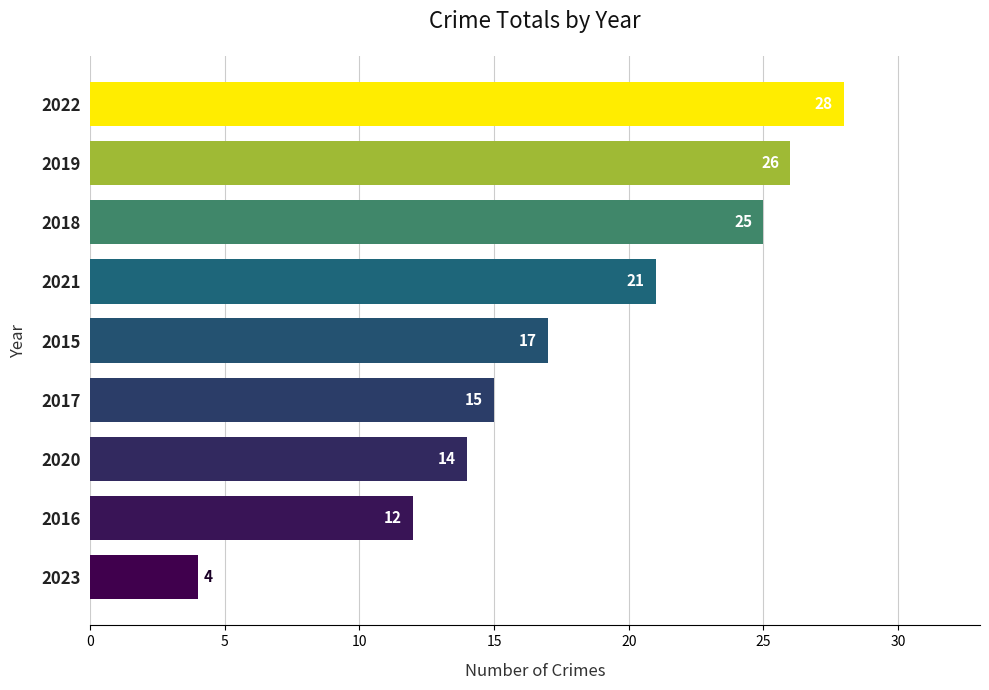

What is the change in value from 2018 to 2016?

-13